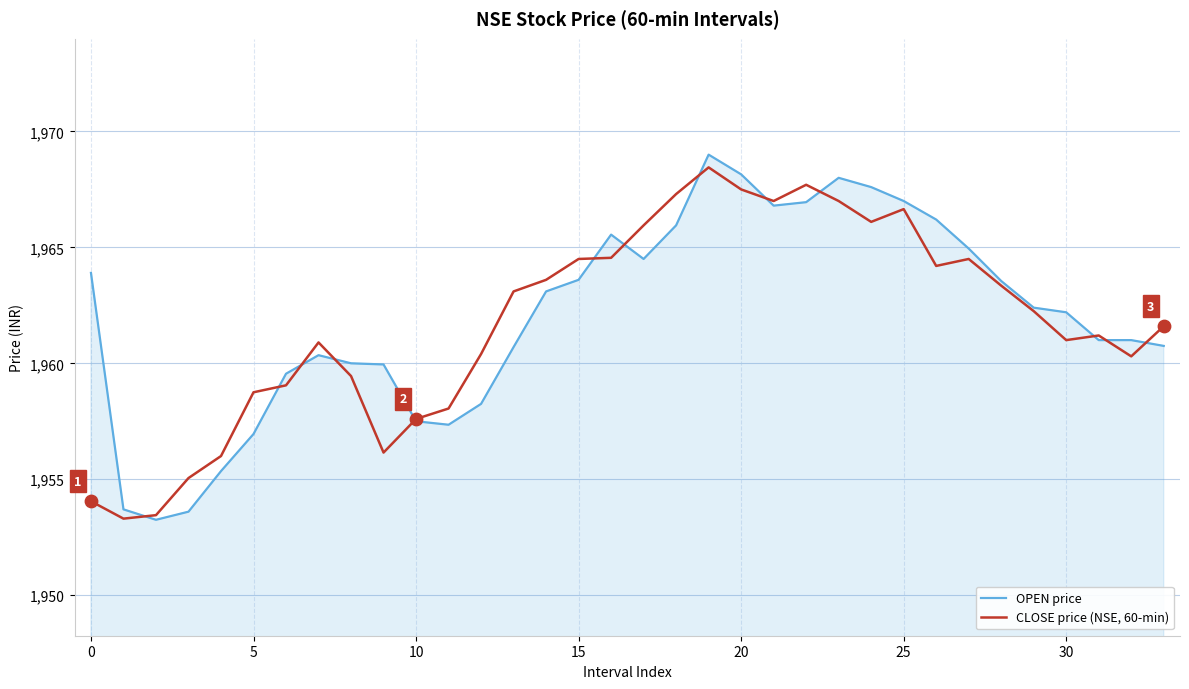

Rank the series by their average value, from highest to lowest.

OPEN price, CLOSE price (NSE, 60-min)